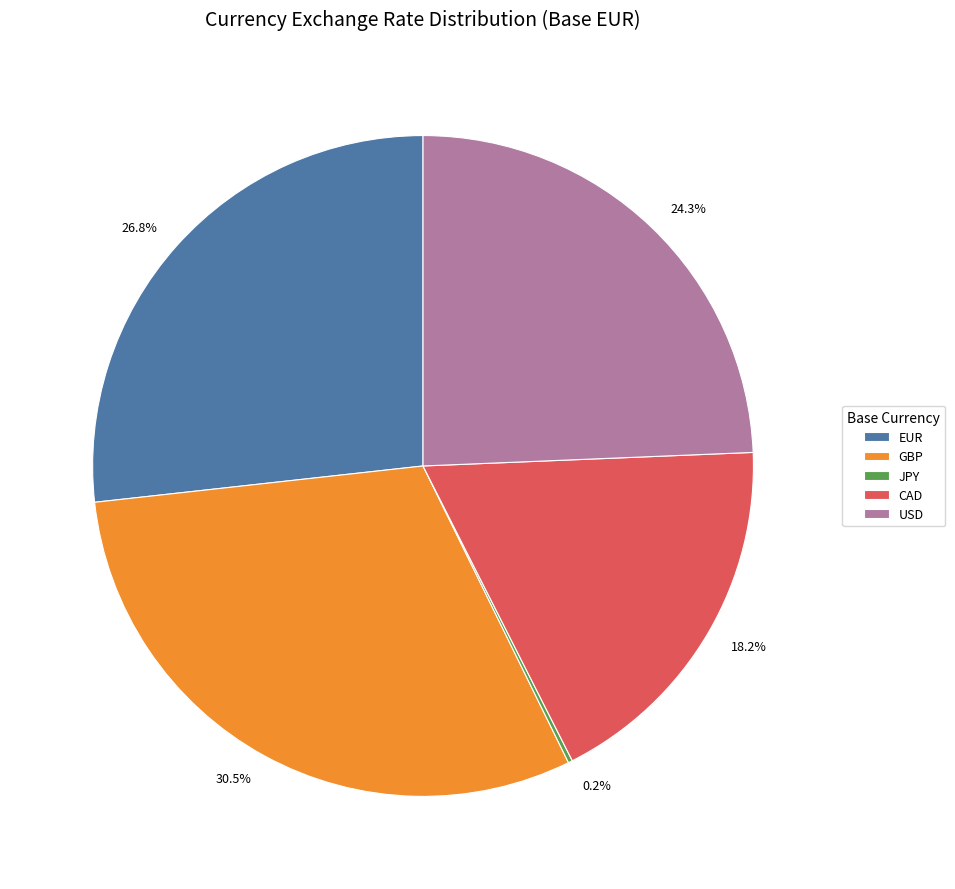

Which category has the biggest portion of the pie?

GBP